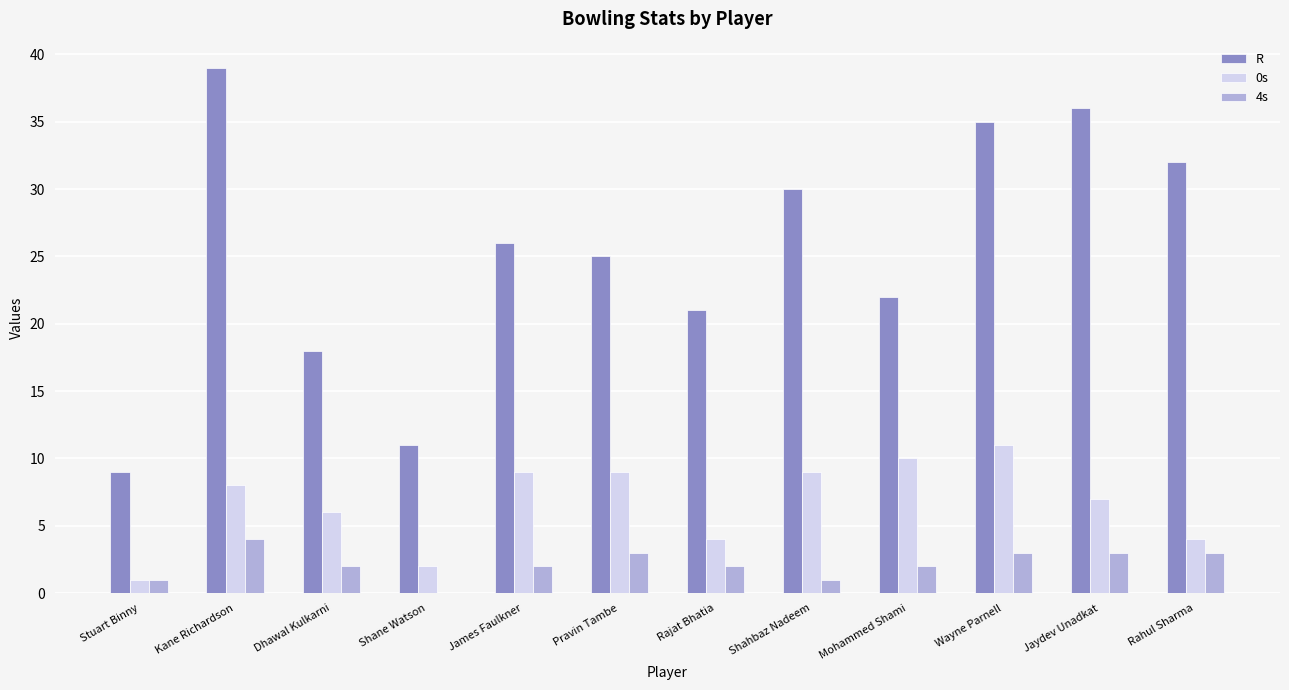

Which series has the largest range (max minus min)?

R